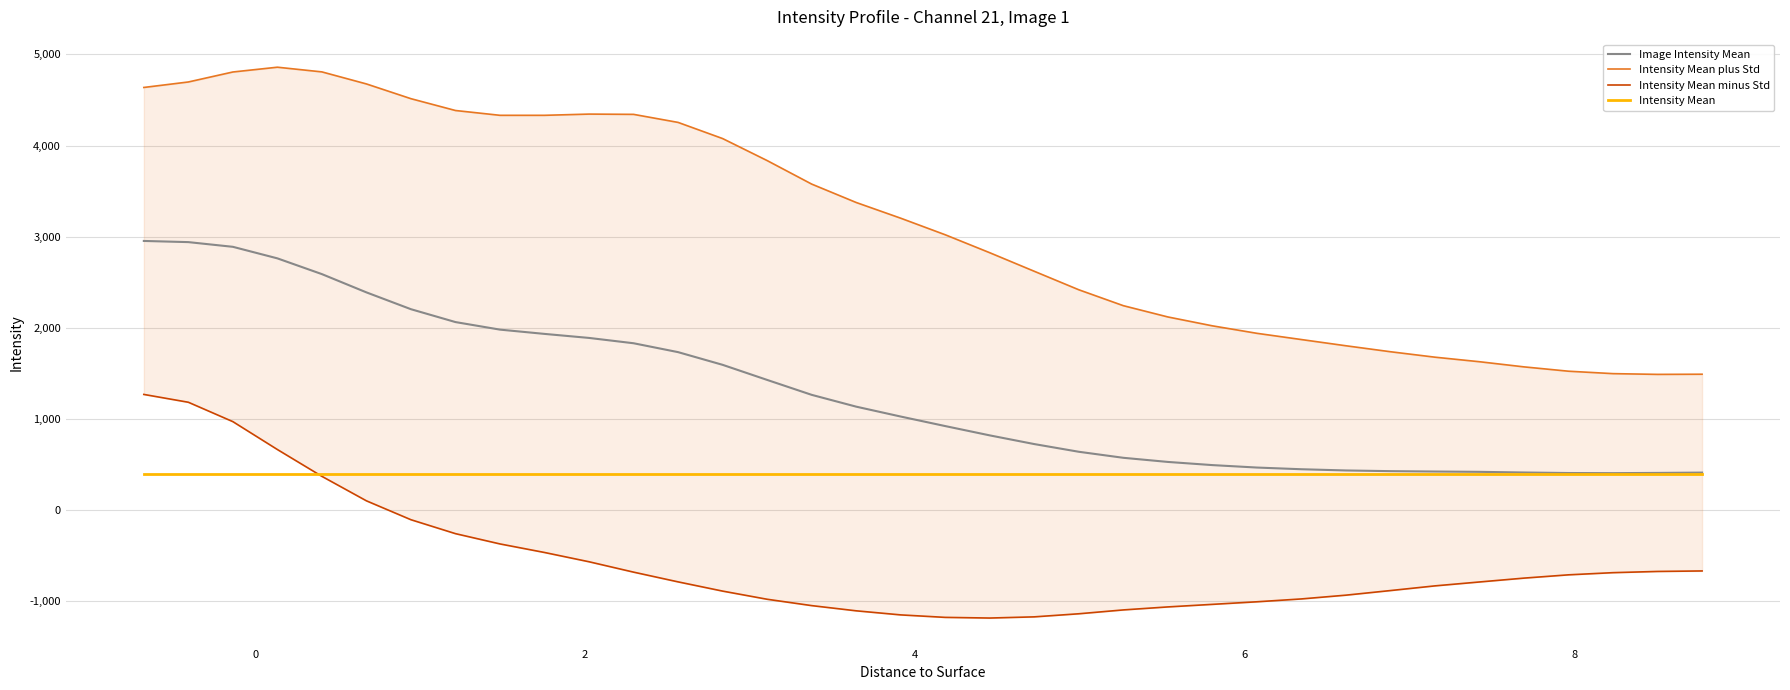

What is the average value of the Image Intensity Mean series?

1276.4